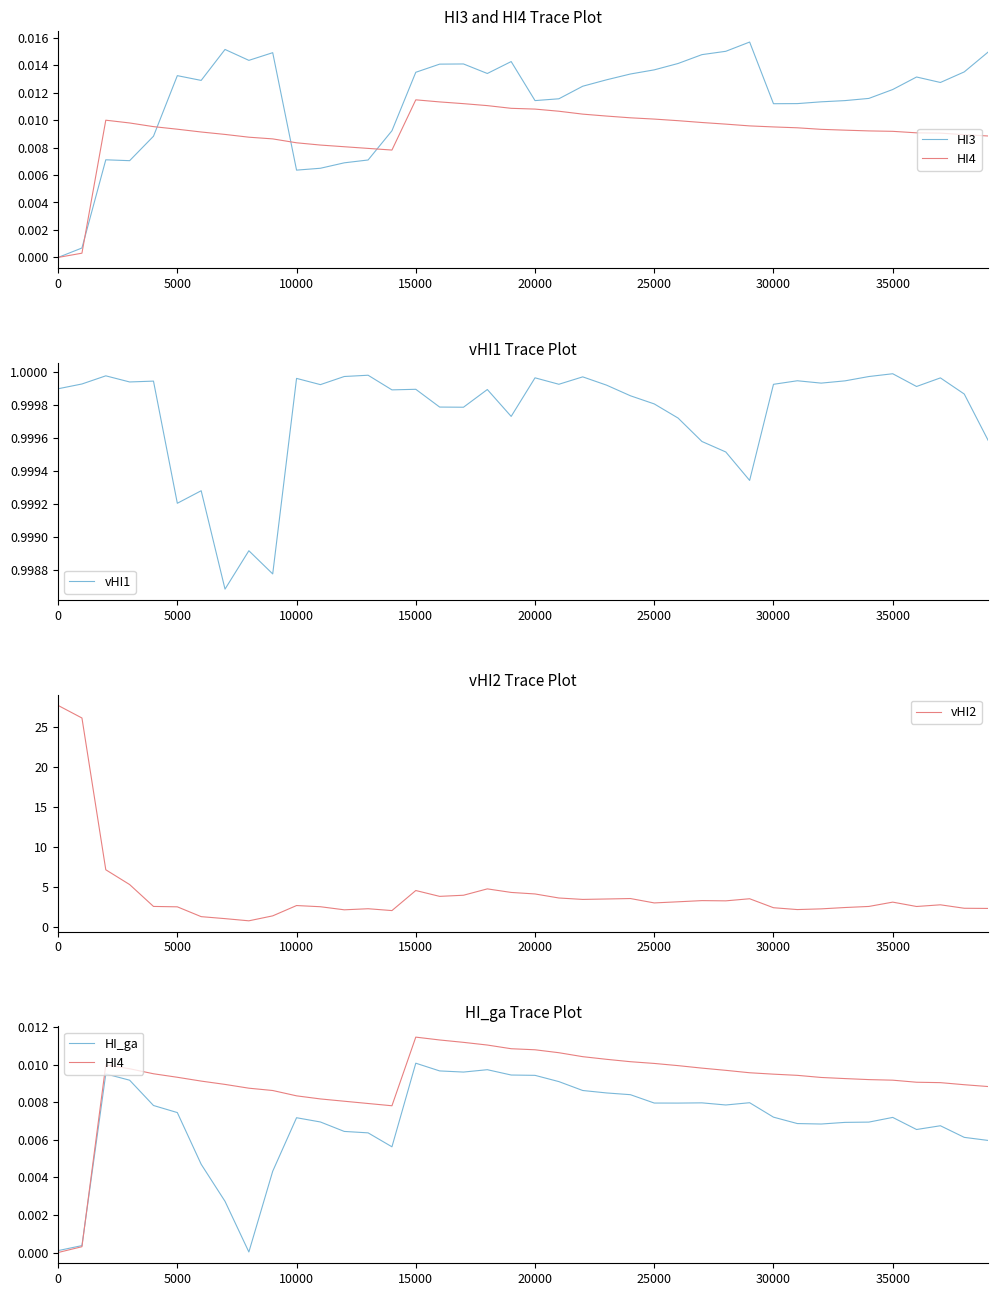

Count the number of data series in this chart.

5